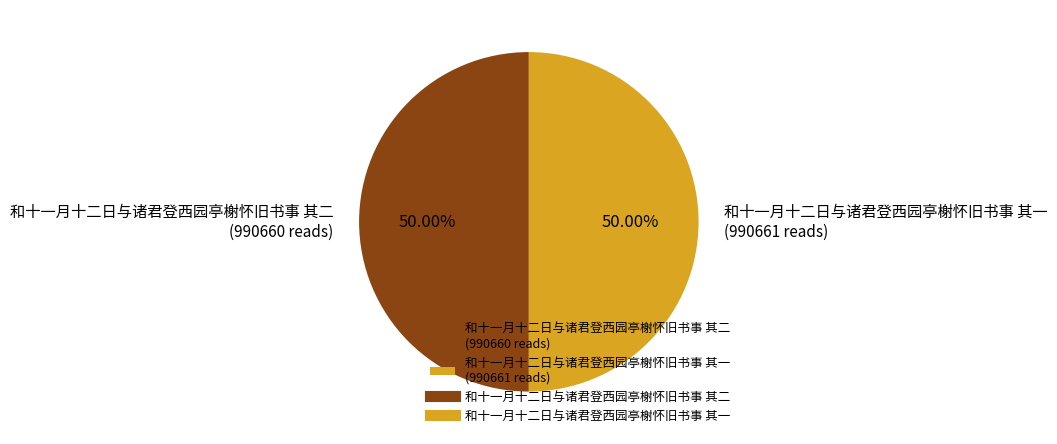

How many segments does this pie chart have?

2